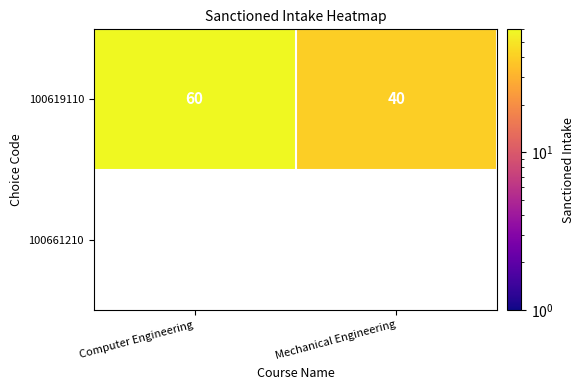

The value of 100619110 at Mechanical Engineering is 40. True or false?

True